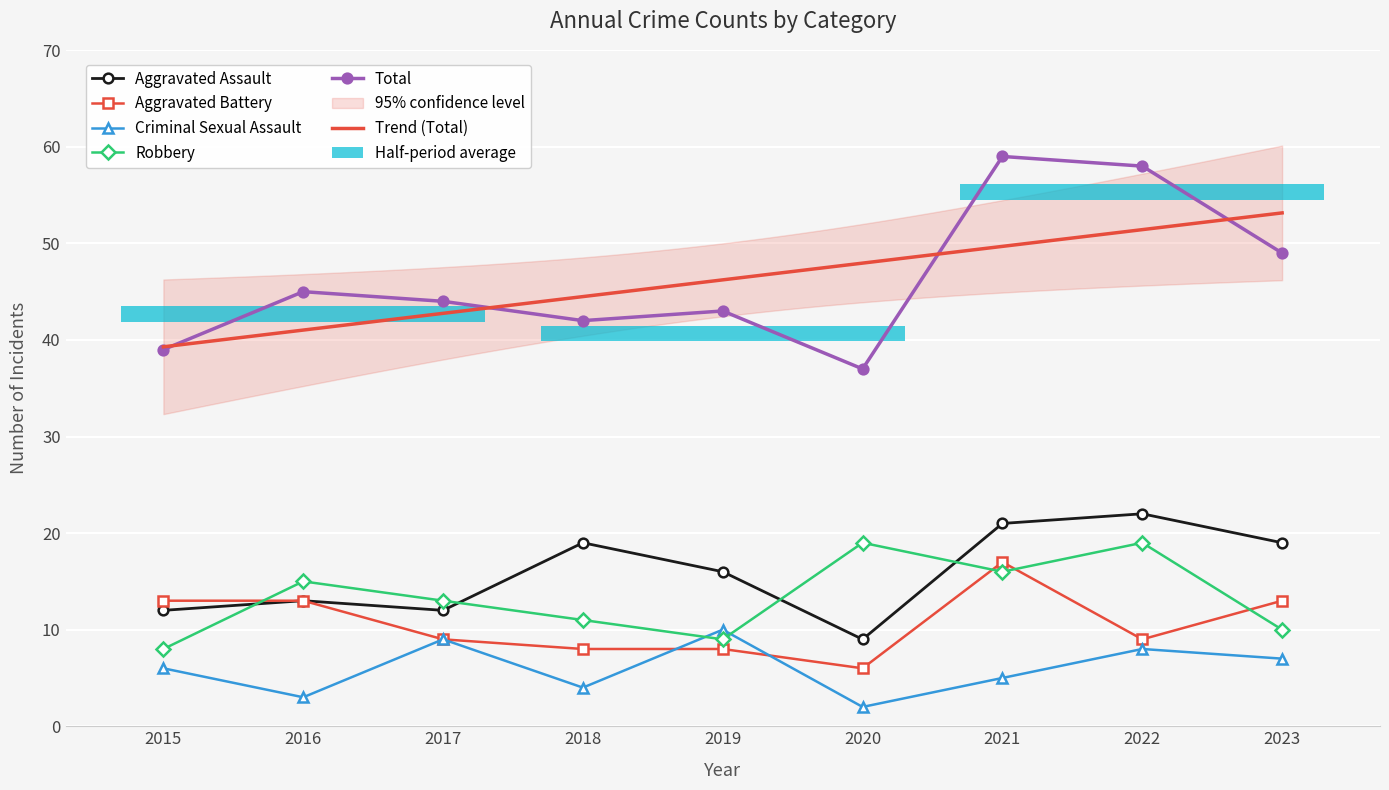

Is the value of Total at 2017 greater than the value of Aggravated Assault at 2023?

Yes